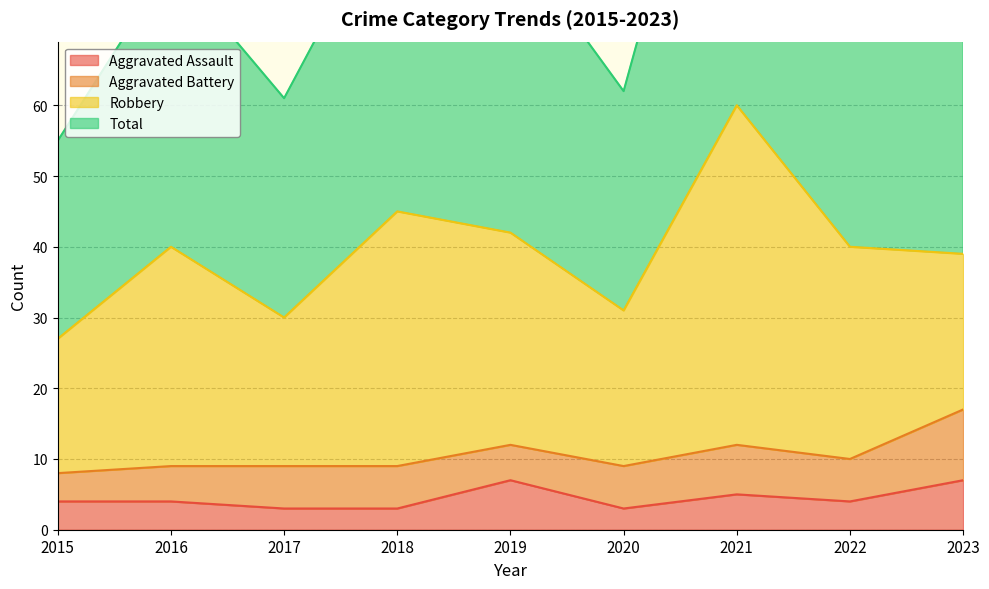

The Aggravated Assault series shows 4 at 2016. True or false?

True